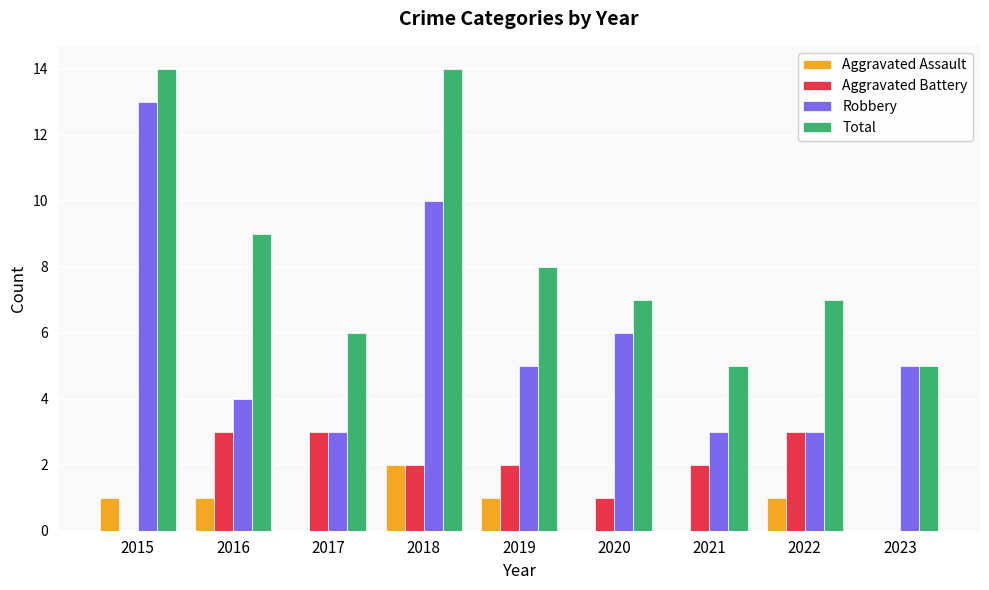

True or false: Total has a value of 5 at 2020.

False